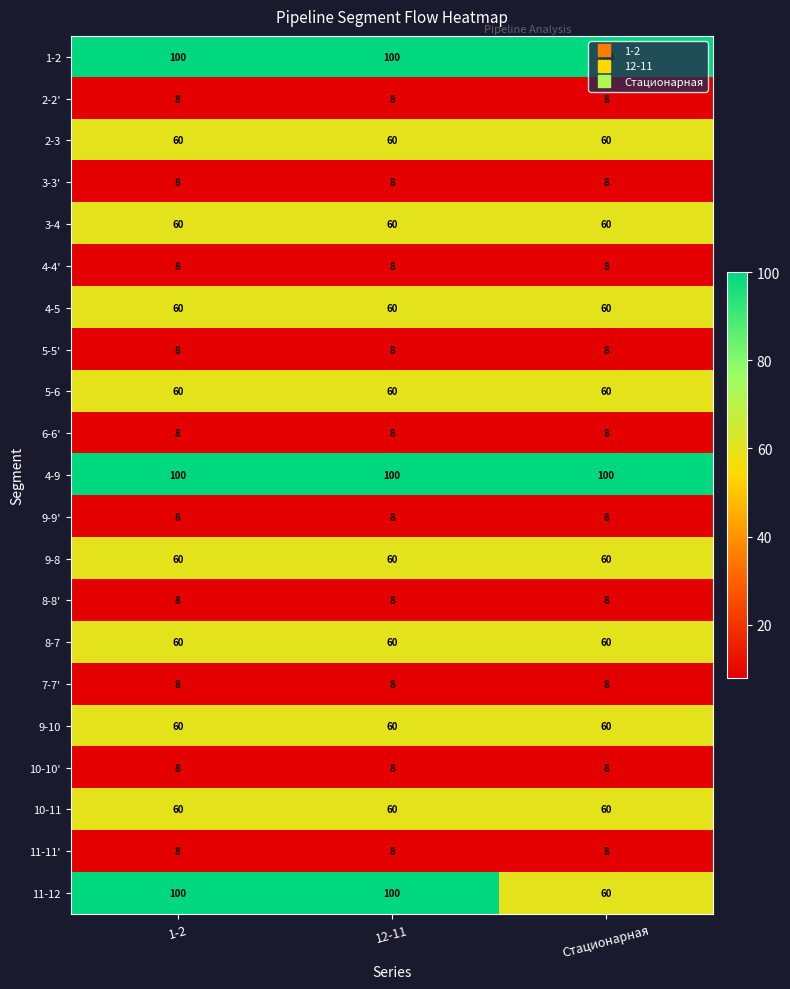

At how many categories does at least one series exceed 90?

3